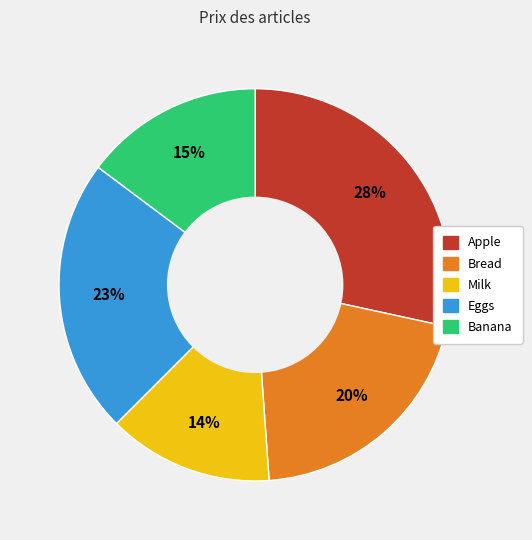

Count the number of slices in the pie.

5